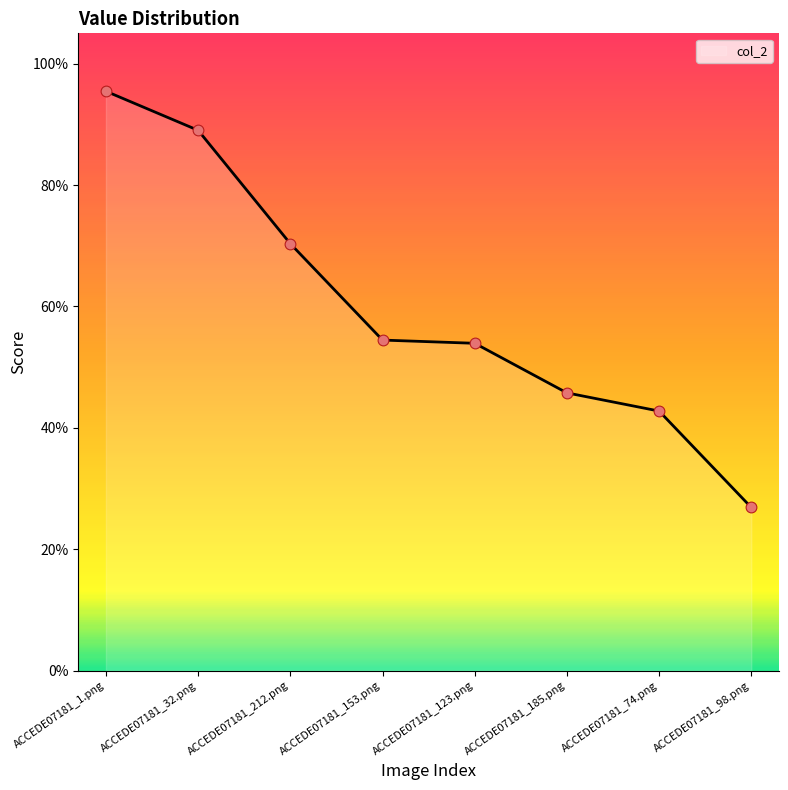

Between ACCEDE07181_123.png and ACCEDE07181_32.png, which is larger?

ACCEDE07181_32.png